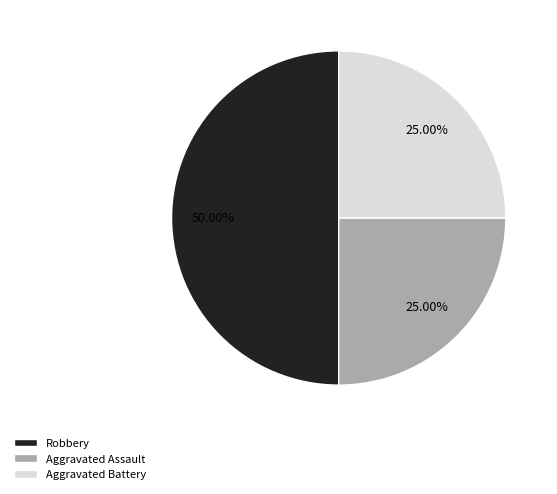

Which slice is the largest?

Robbery